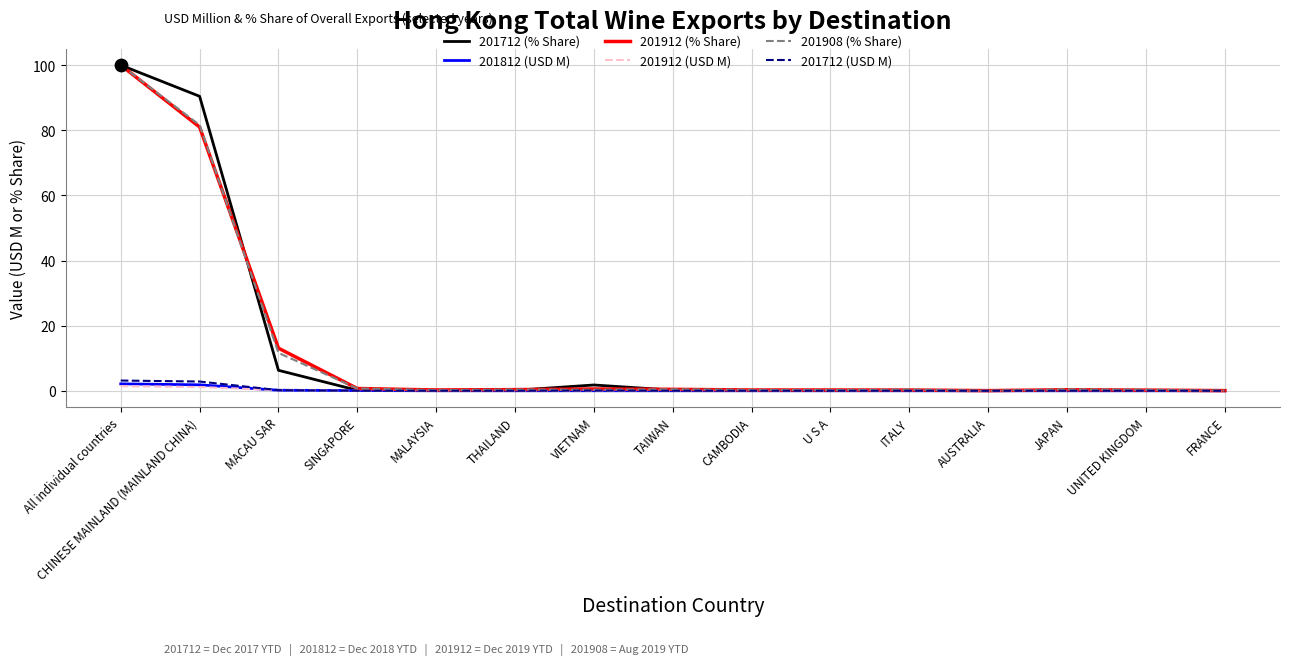

At how many categories does at least one series exceed 28?

2